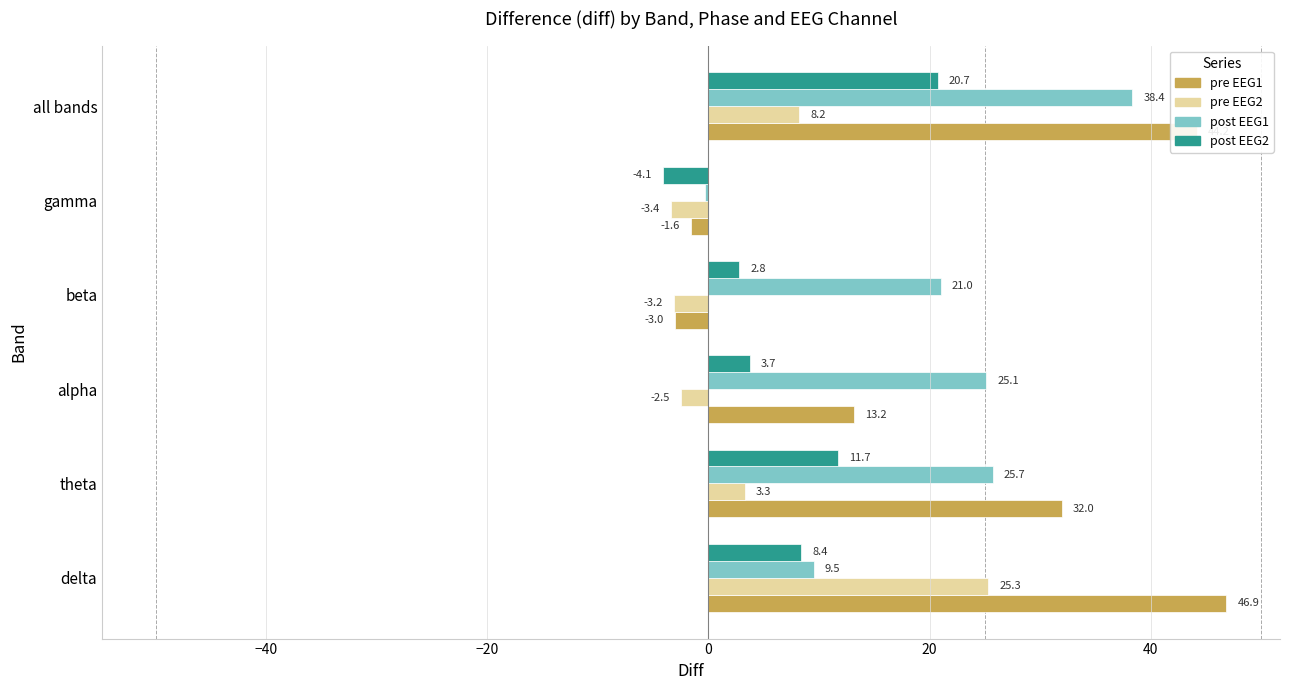

What is the highest value of the pre EEG1 series?

46.9